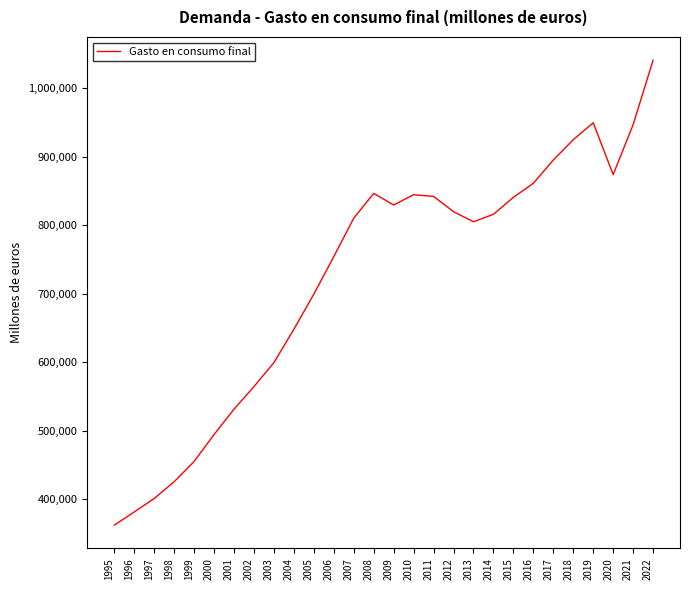

What is the maximum value shown in the chart?

1040844